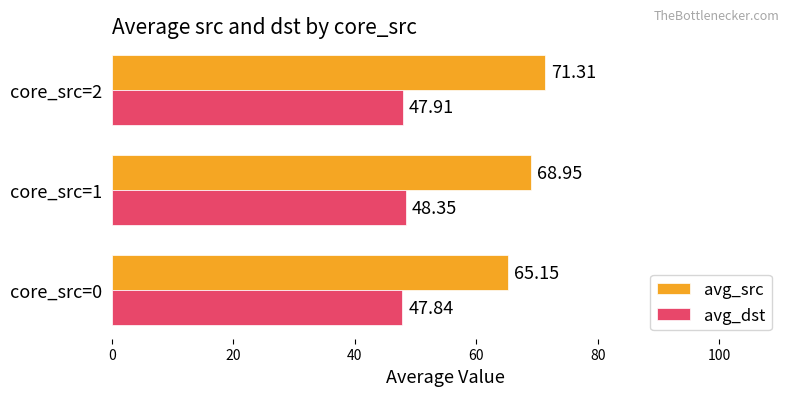

What is the difference between the second highest and minimum values in the avg_dst series?

0.1